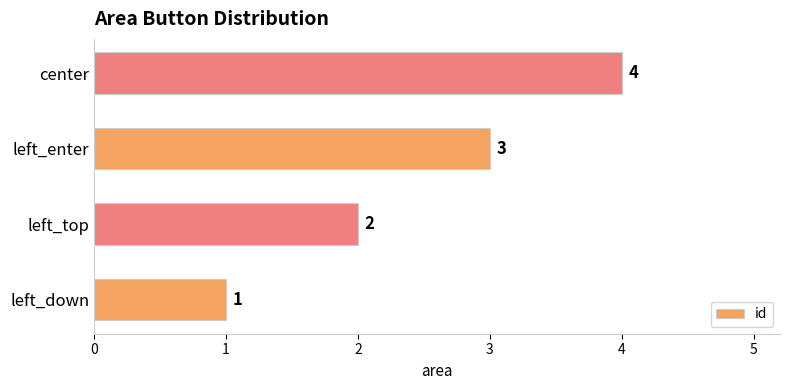

What is the maximum value shown in the chart?

4